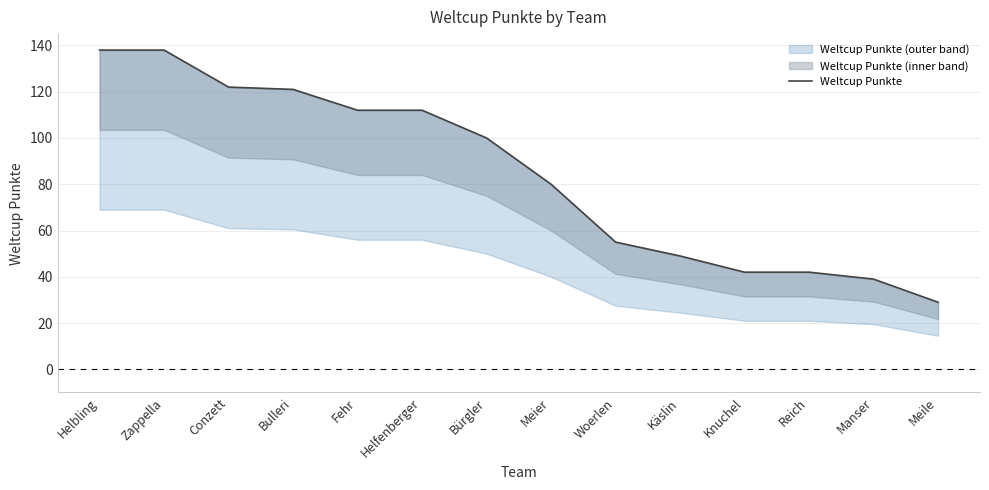

True or false: there are more than 1 points higher than both neighbors.

False